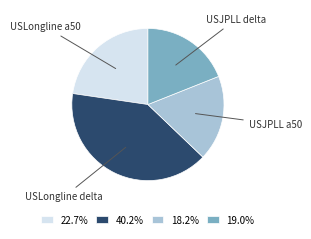

Approximately how many times larger is the value at 40.2% compared to 19.0%?

2.1